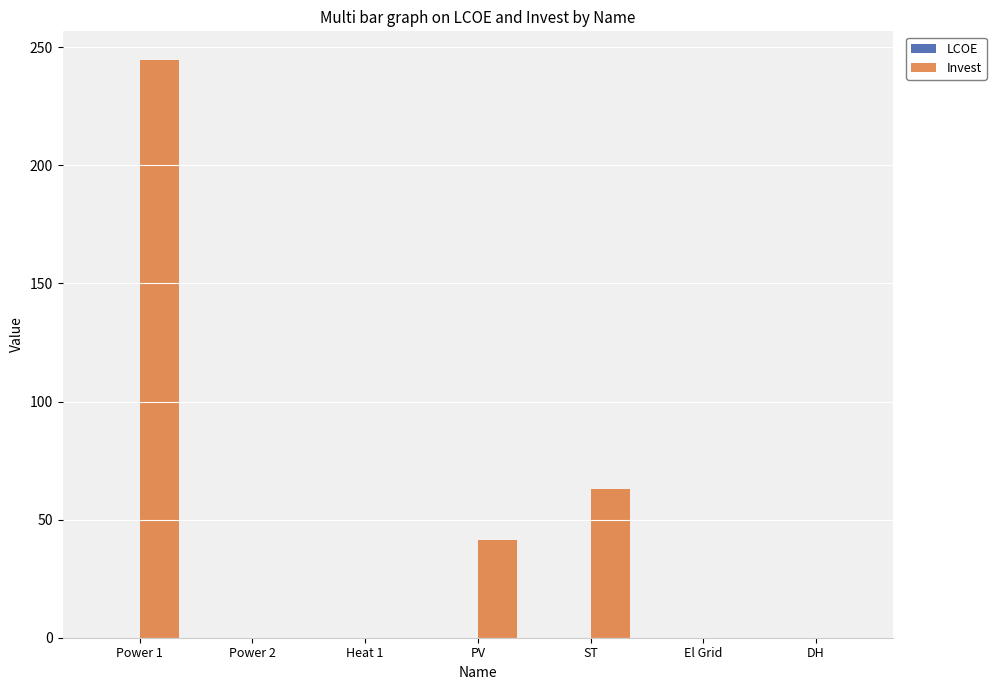

True or false: Invest has a value of -111.2 at DH.

False